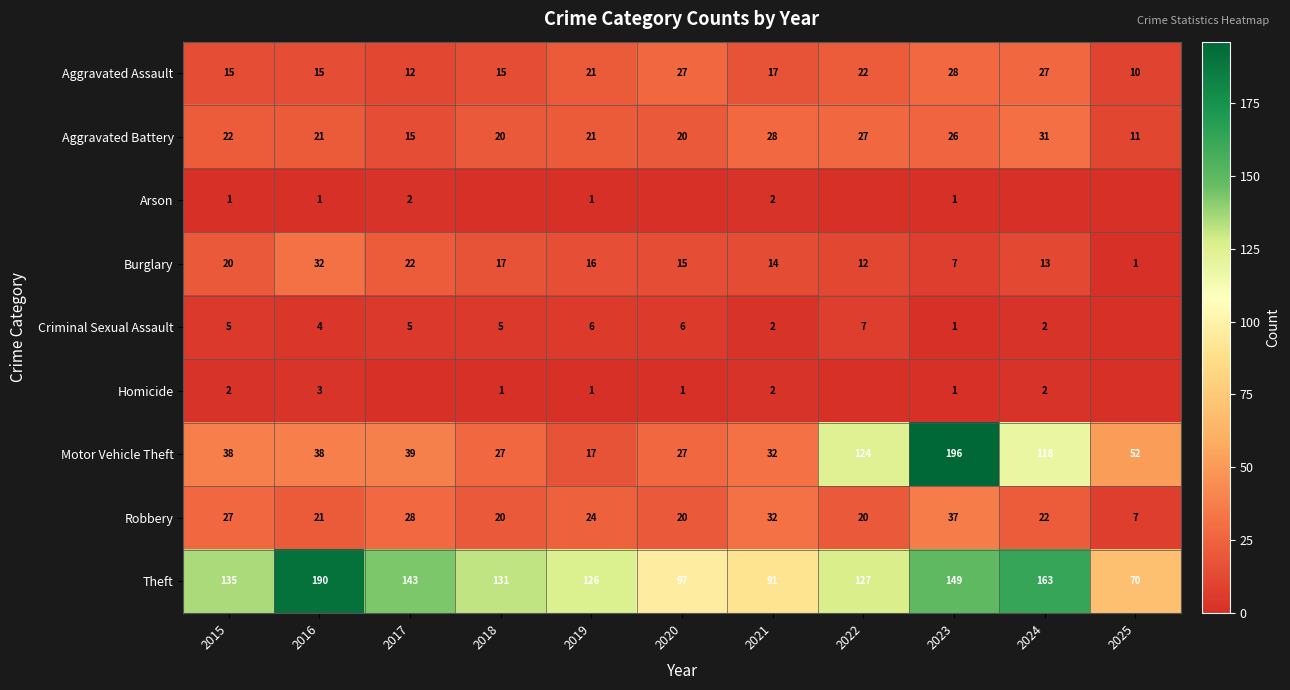

At how many categories does at least one series exceed 6?

11